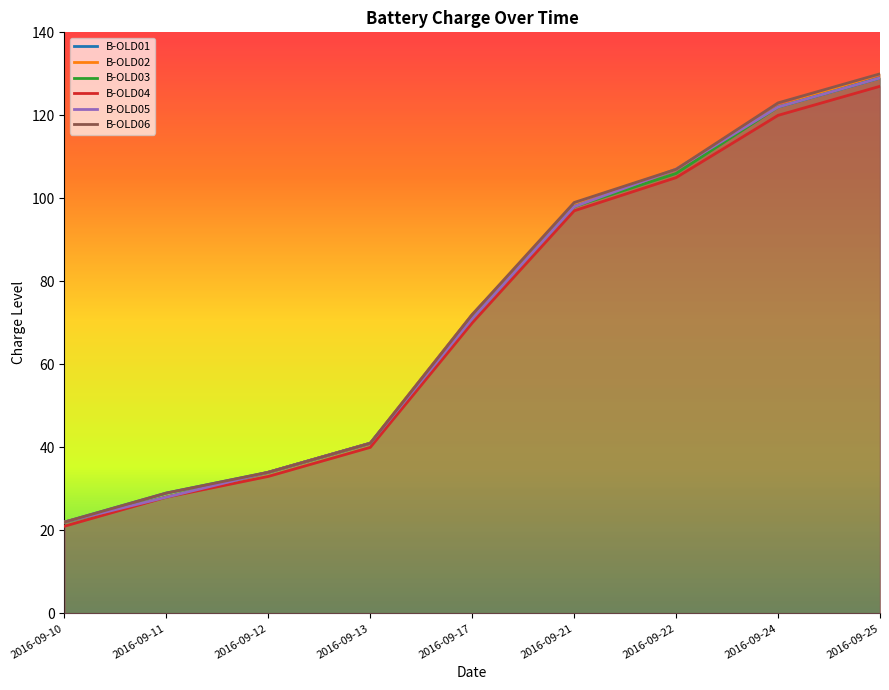

The value of B-OLD04 at 2016-09-24 is 211. True or false?

False